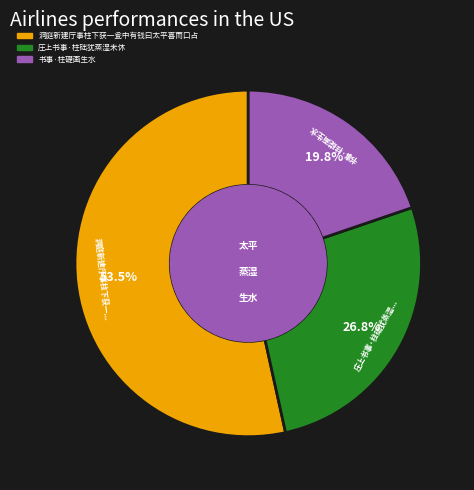

To the nearest percent, what portion does 书事·柱礎画生水 represent?

20%